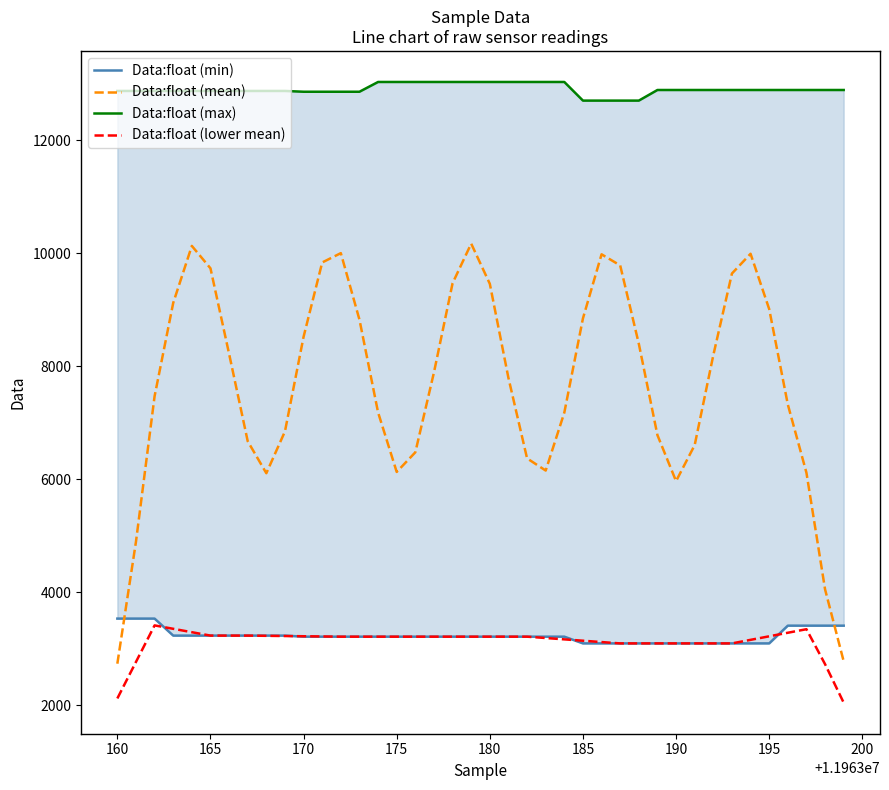

The value of Data:float (mean) at 165 is 9735.2. True or false?

True